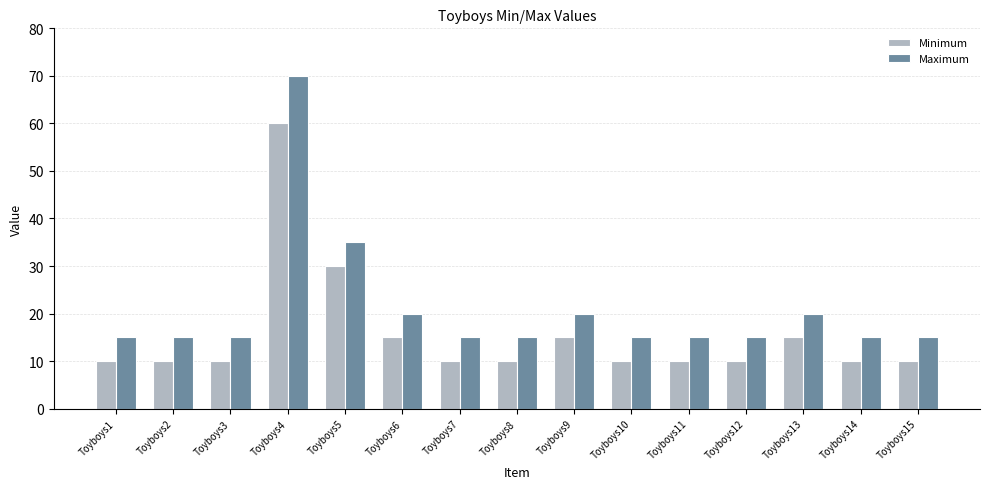

What is the total value across all series at Toyboys11?

25